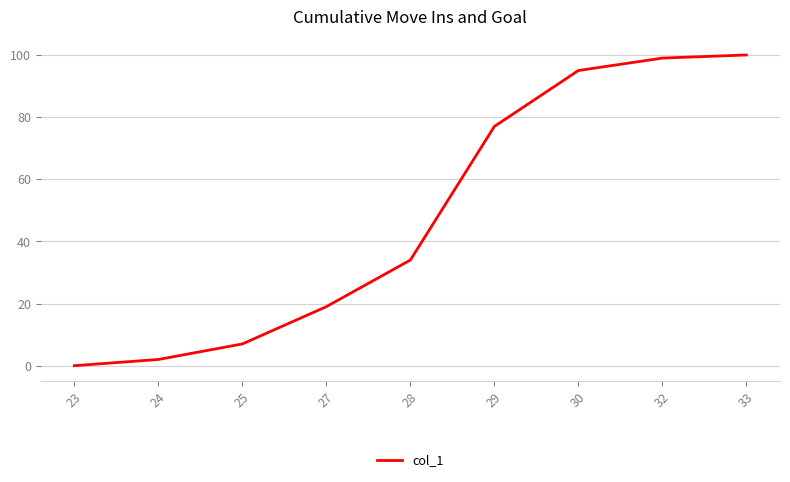

At which category does the chart reach its minimum across all series?

23